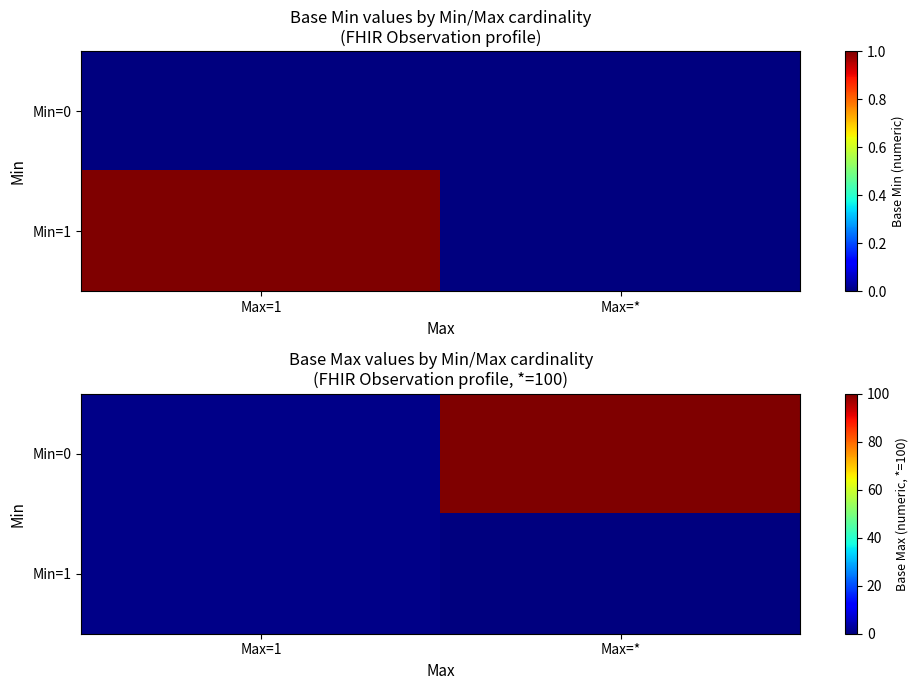

What is the sum of the Min=1 values at Max=1 and Max=*?

1